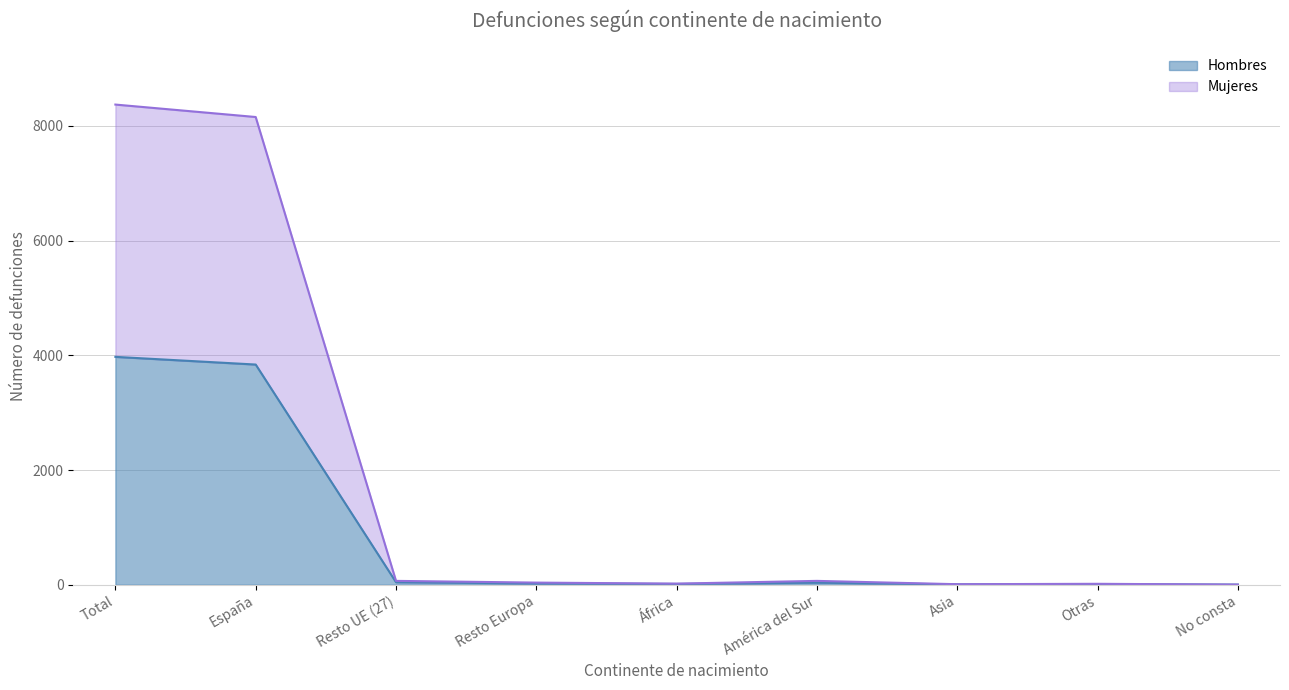

At Asia, list the series in order from smallest to largest.

Hombres, Mujeres